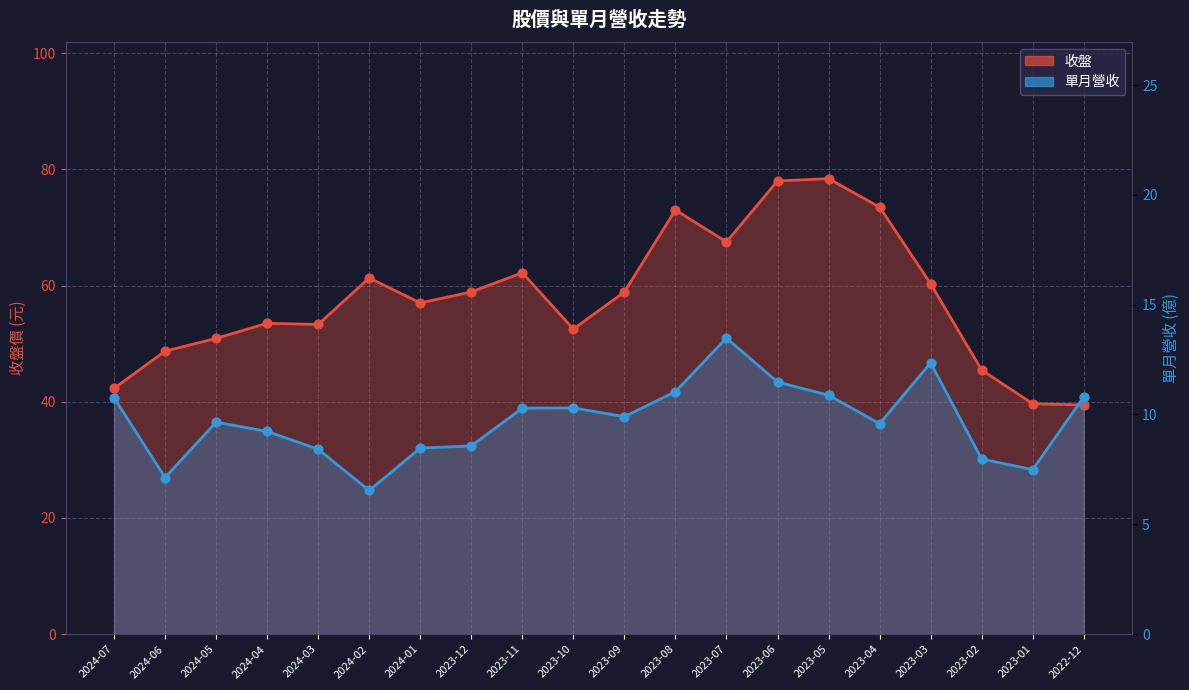

Is the value of 單月營收 at 2023-03 greater than the value of 收盤 at 2024-04?

No